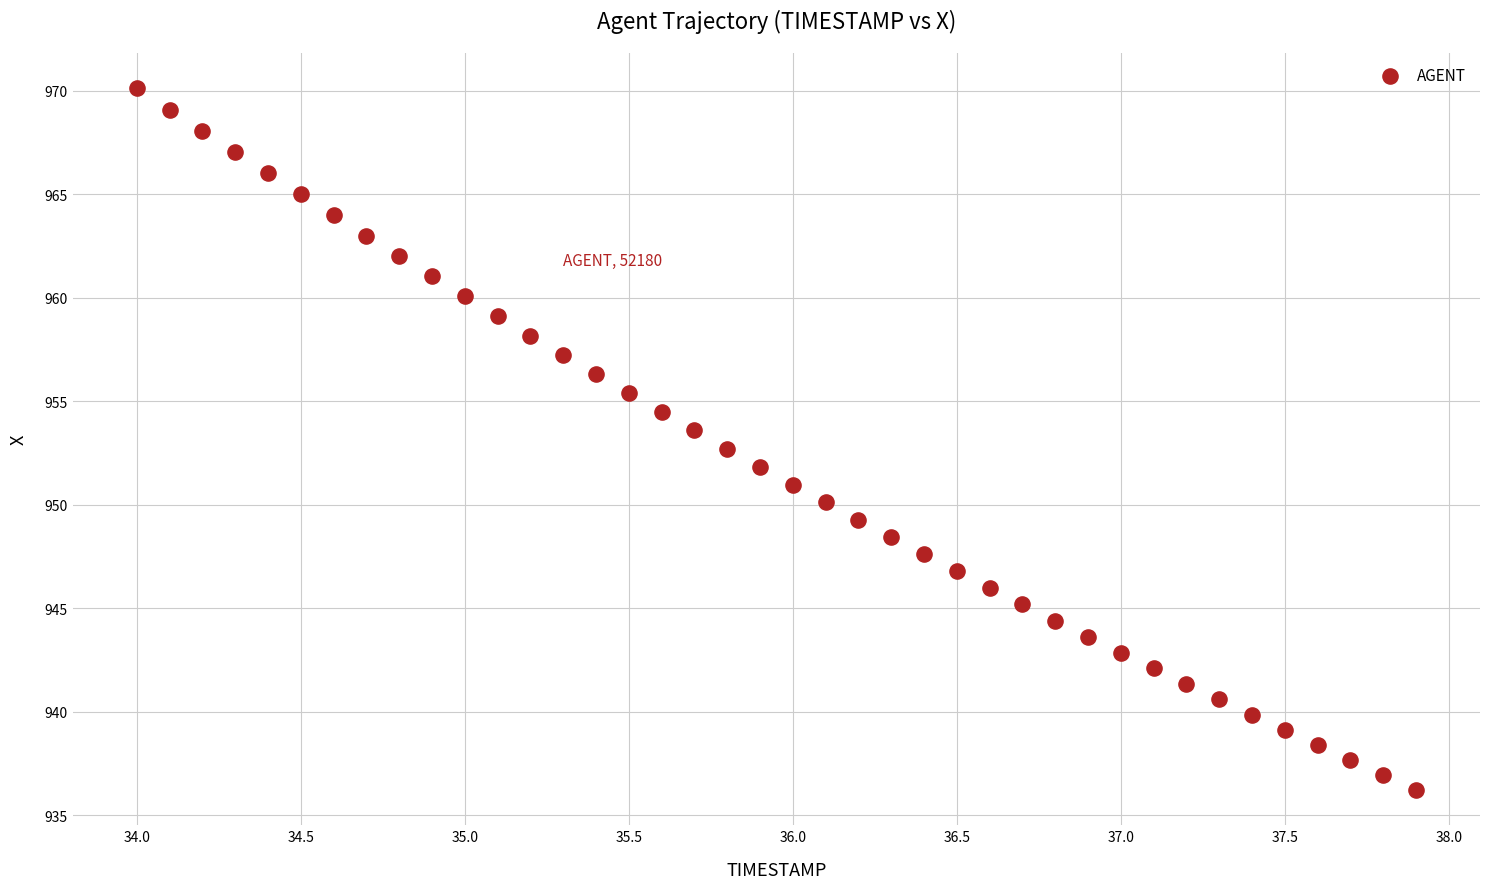

What is the range of Y values (max minus min)?

33.9